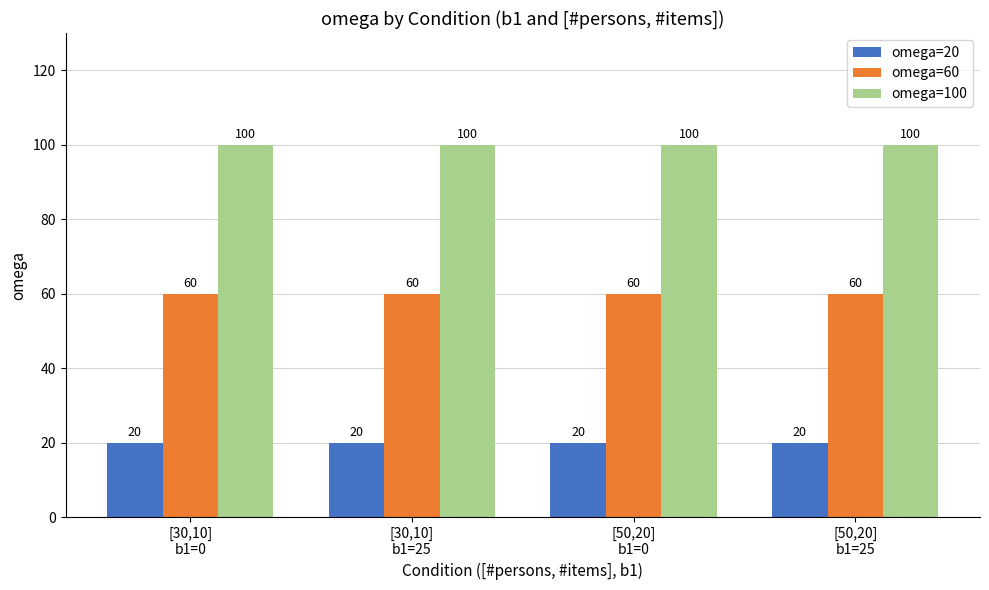

Which series has the largest total across all categories?

omega=100